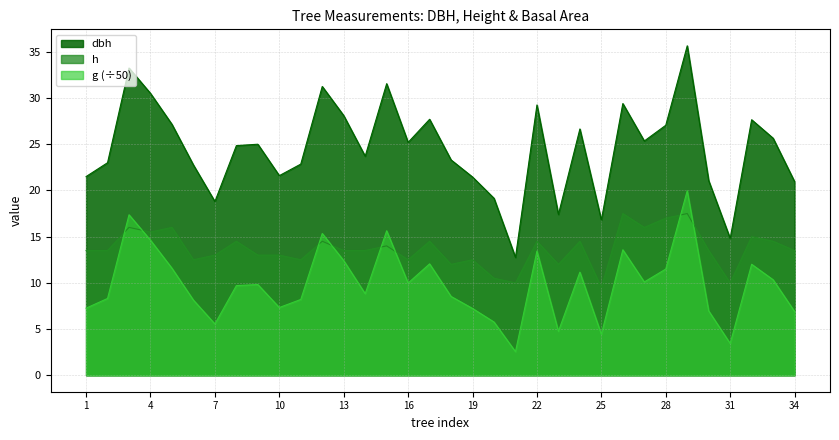

True or false: h has a value of 6.1 at 18.

False